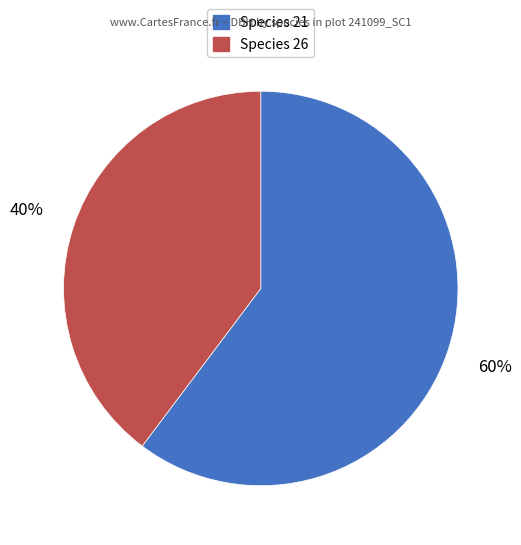

Does any single category account for the majority?

Yes